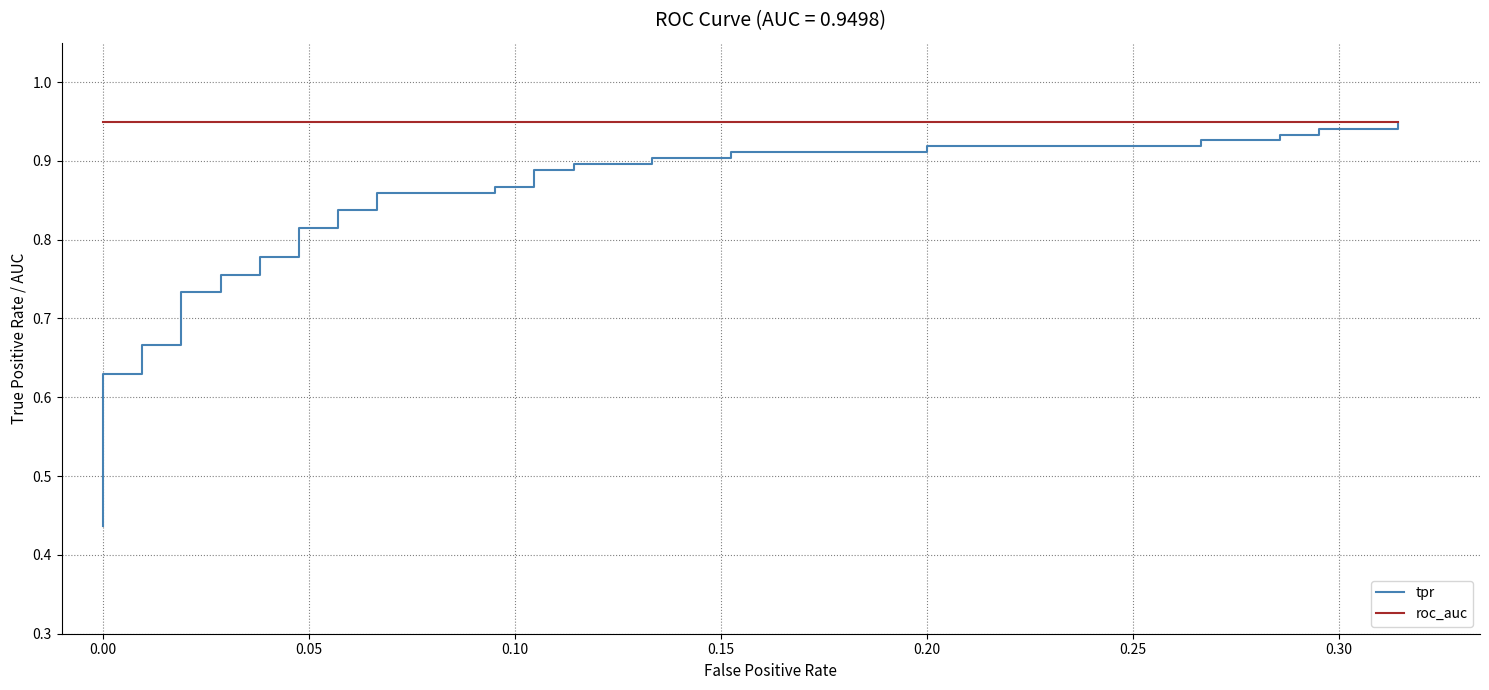

True or false: tpr has more than 0 points higher than both neighbors.

False